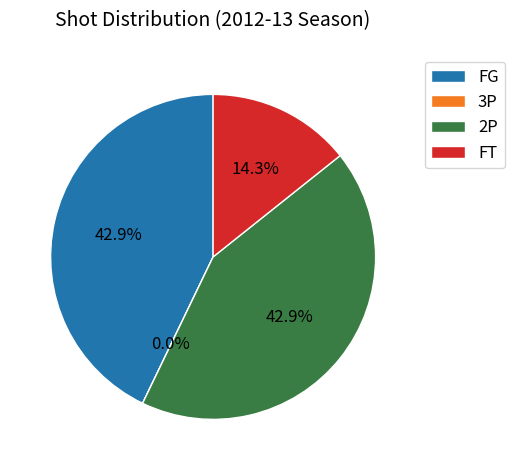

To the nearest percent, what is the average slice percentage?

25%